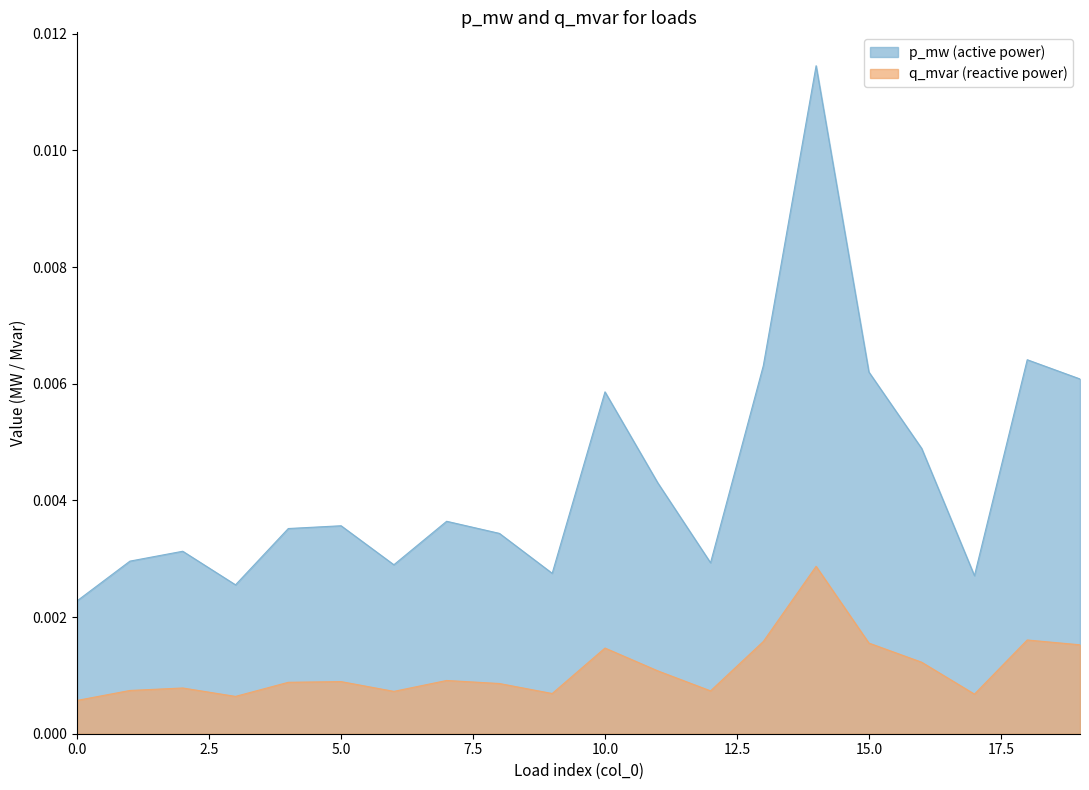

At which category is the sum across all series the highest?

14